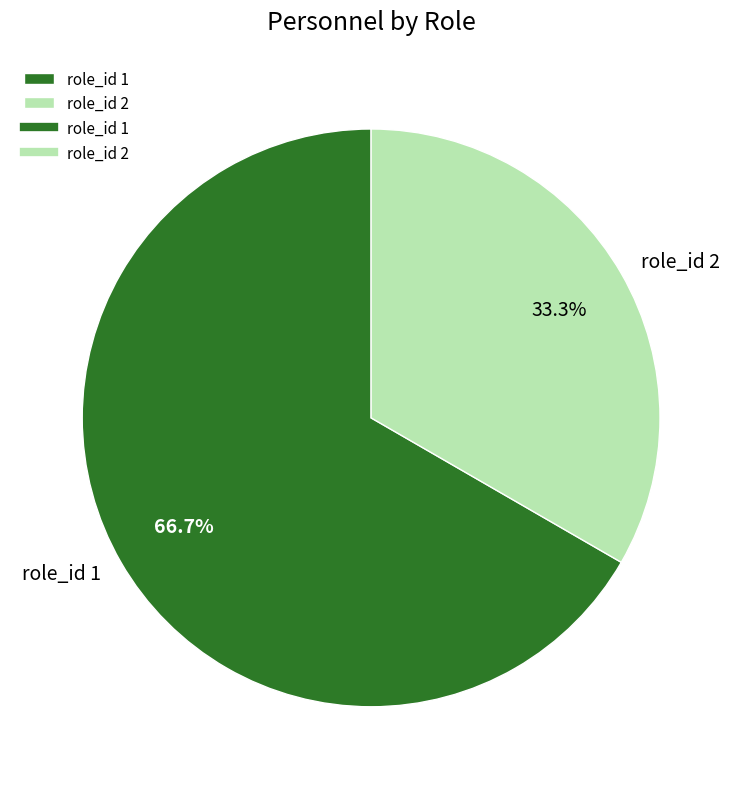

Rank the categories by value from lowest to highest.

role_id 2, role_id 1